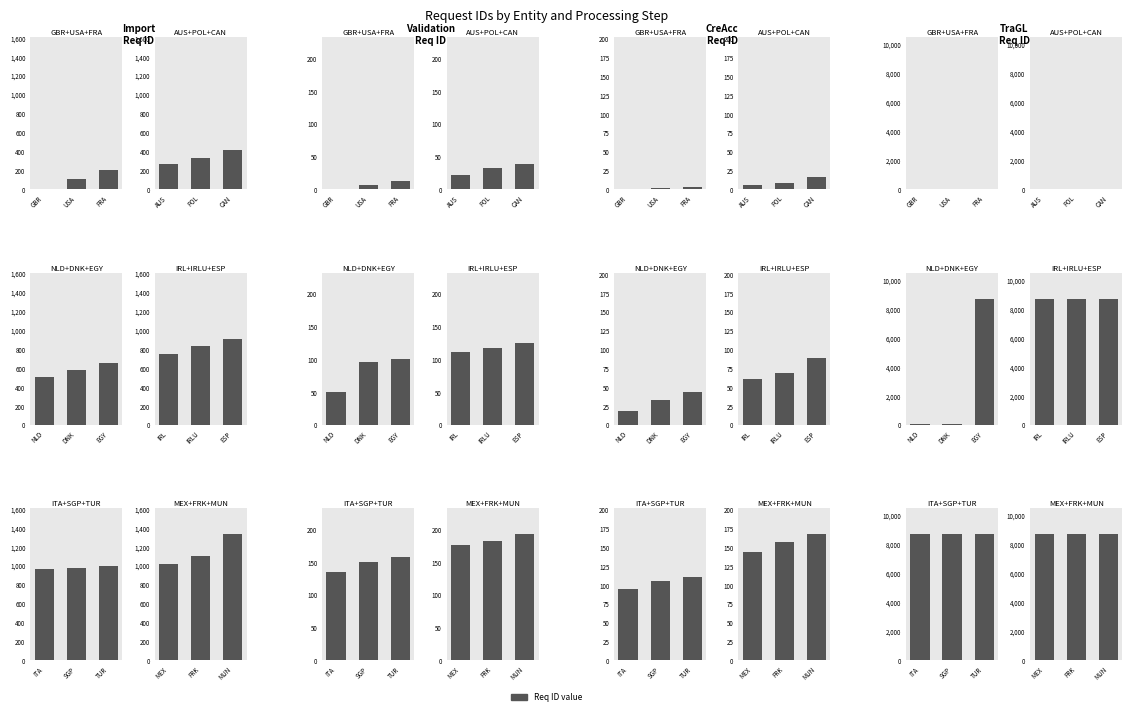

The value of TraGL - Req ID at MUN is 3134. True or false?

False